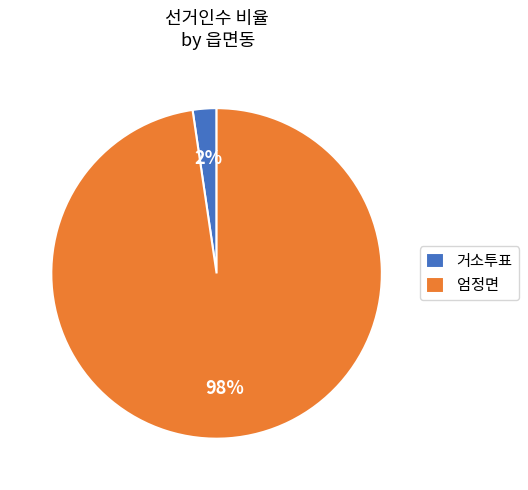

How many slices are in this pie chart?

2